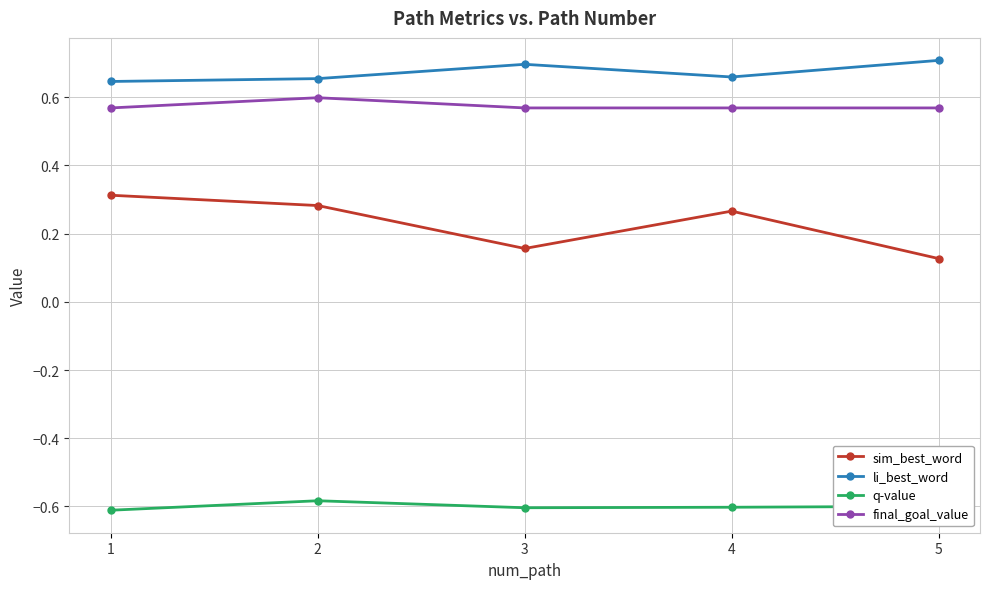

How many lines are shown in the chart?

4